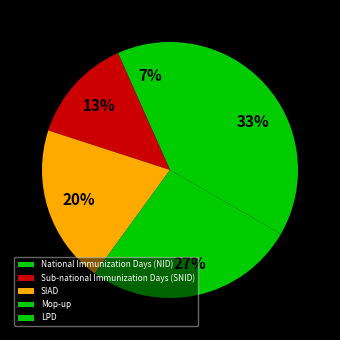

Does National Immunization Days (NID) account for over 50% of the chart?

No